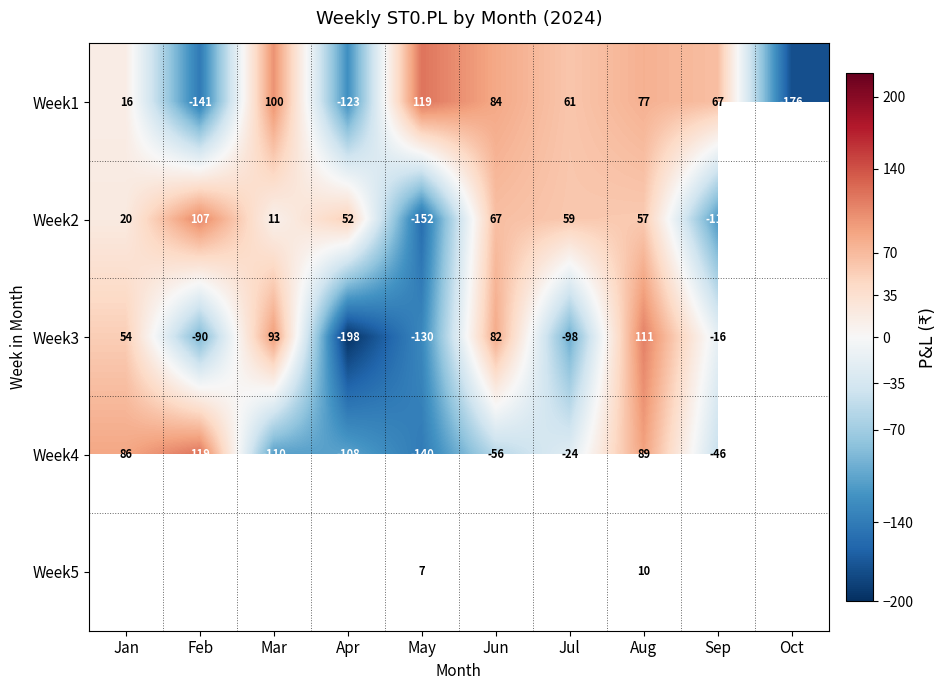

Is the value of Week1 at Oct greater than the value of Week2 at Jan?

No